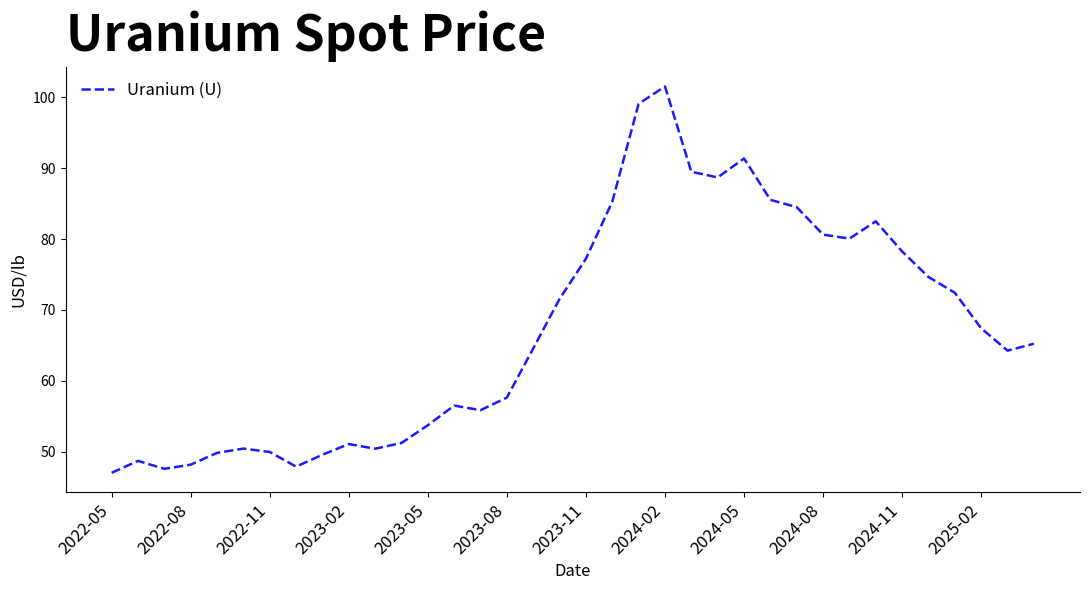

What is the greatest value displayed?

101.5